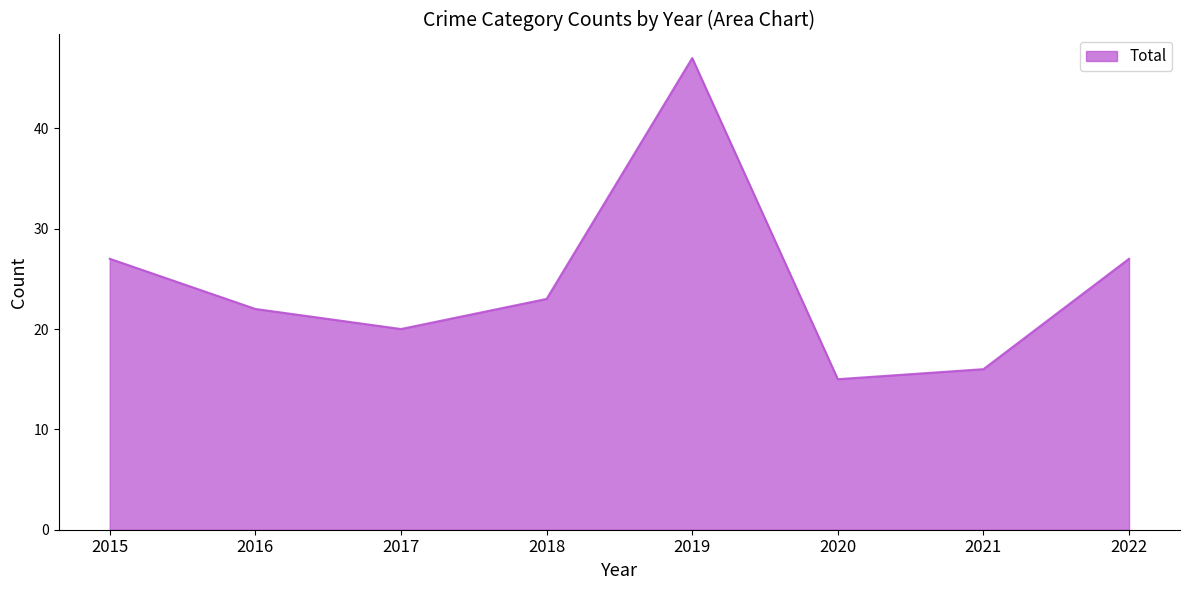

What is the approximate value at 2019?

47